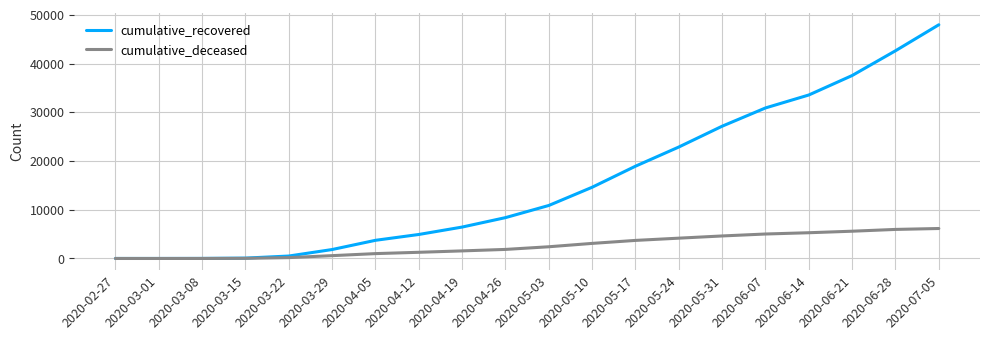

At how many categories does at least one series exceed 1235?

15